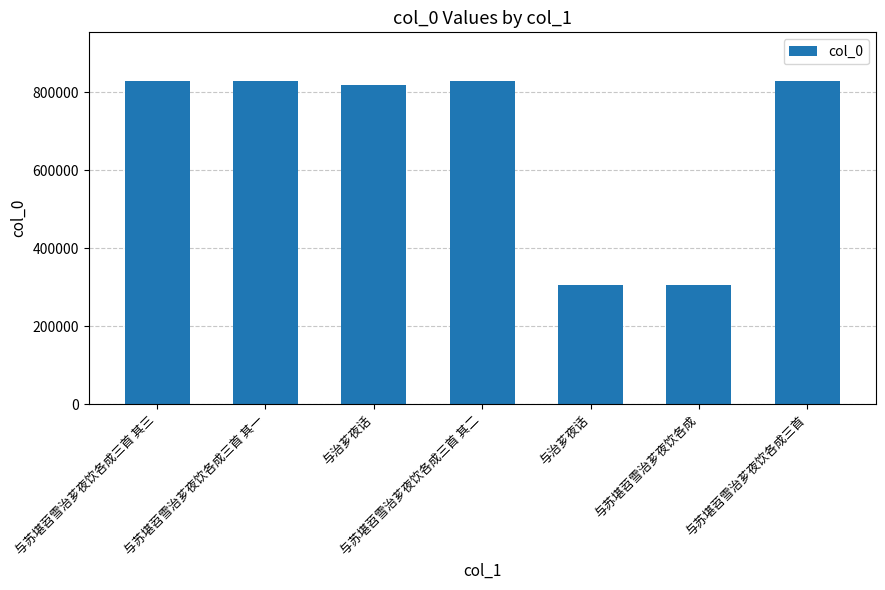

What is the smallest value displayed?

304173